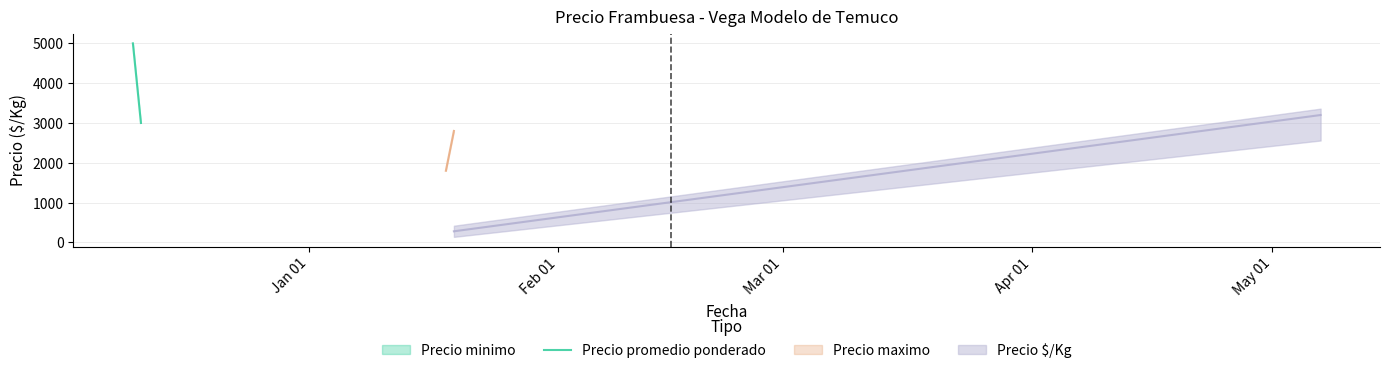

What position from the left is Jan 01?

1